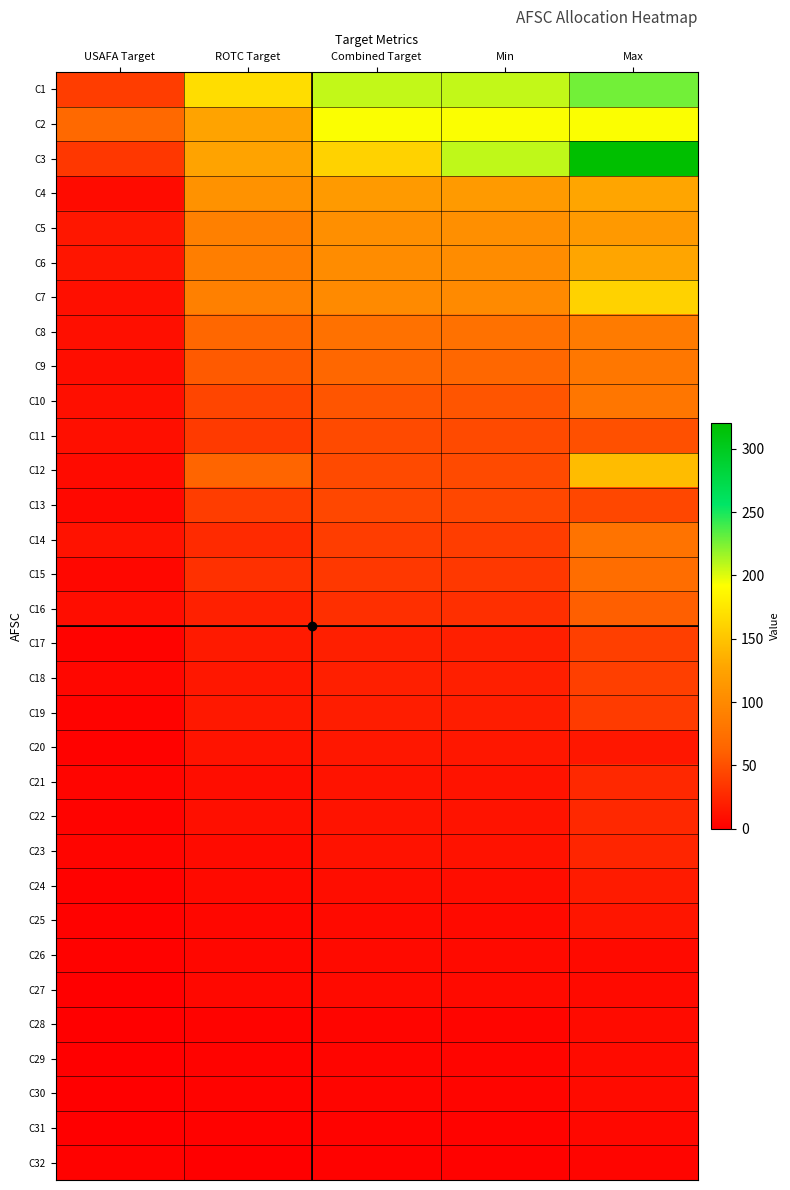

At how many categories does at least one series exceed 80?

4